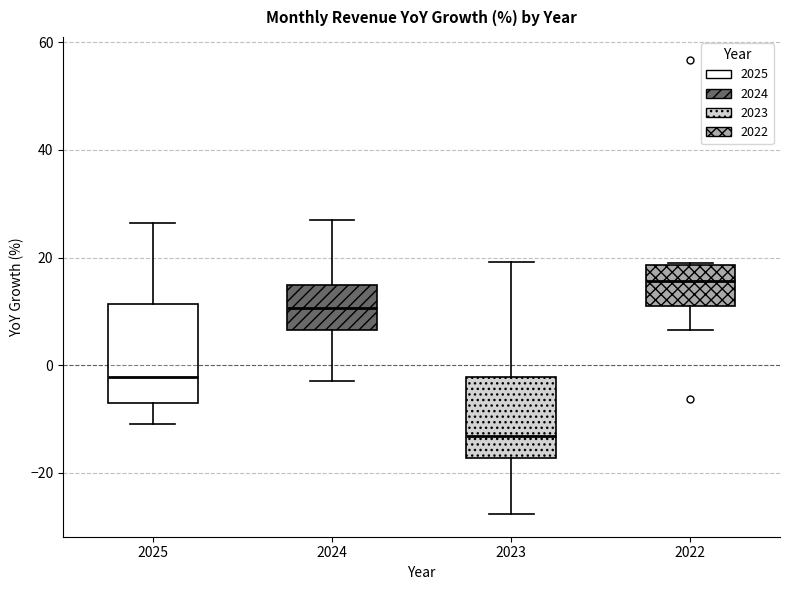

Which box's median line is the lowest?

2023